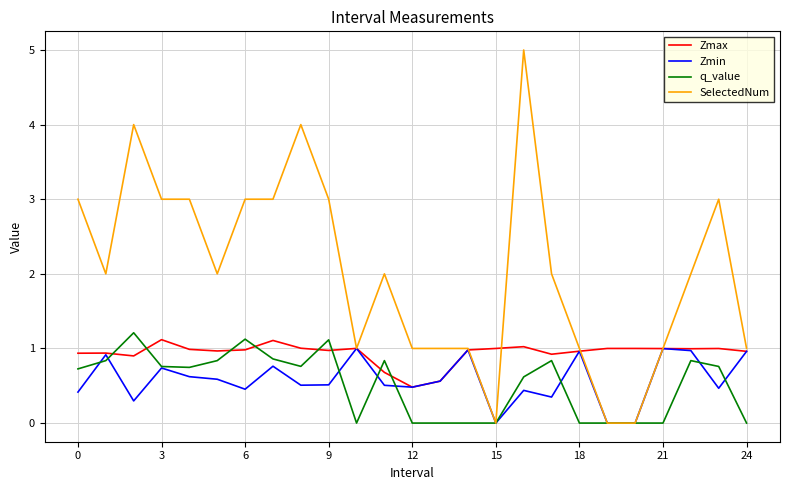

Which series has the largest total across all categories?

SelectedNum